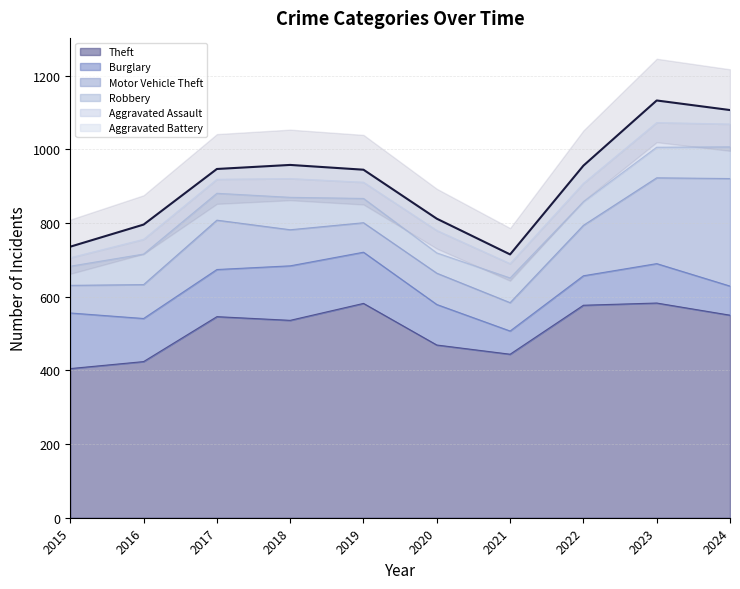

True or false: Aggravated Assault and Theft intersect in this chart.

False